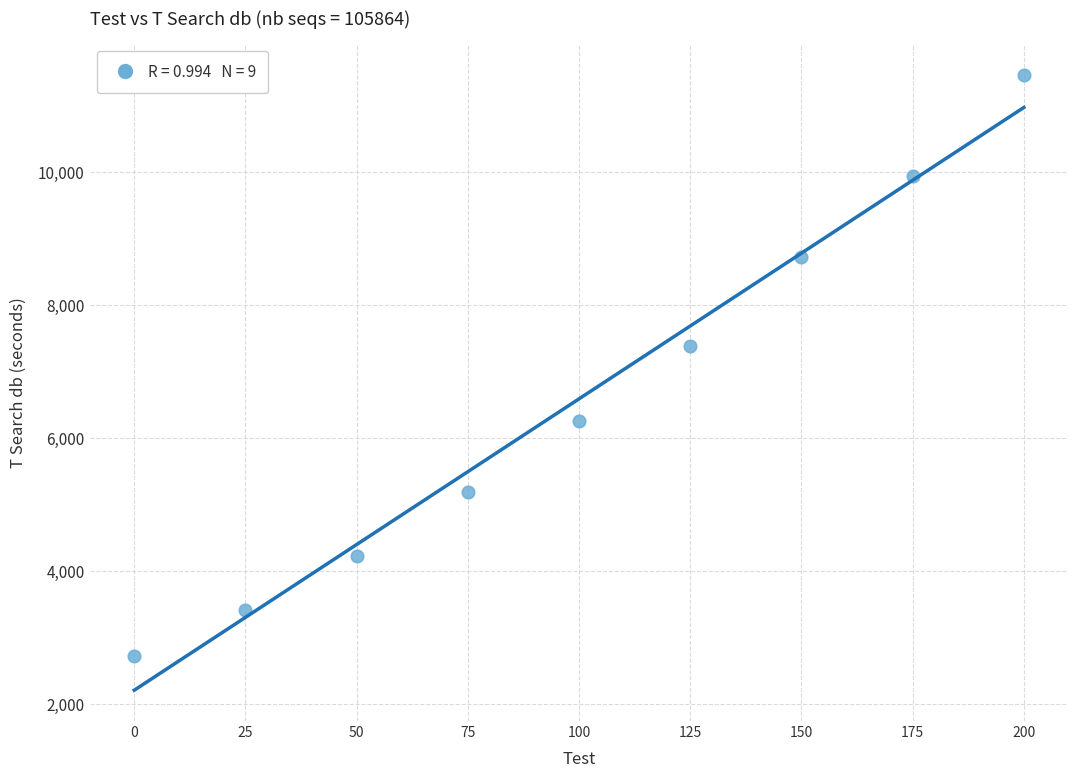

What is the average Y value?

6586.5